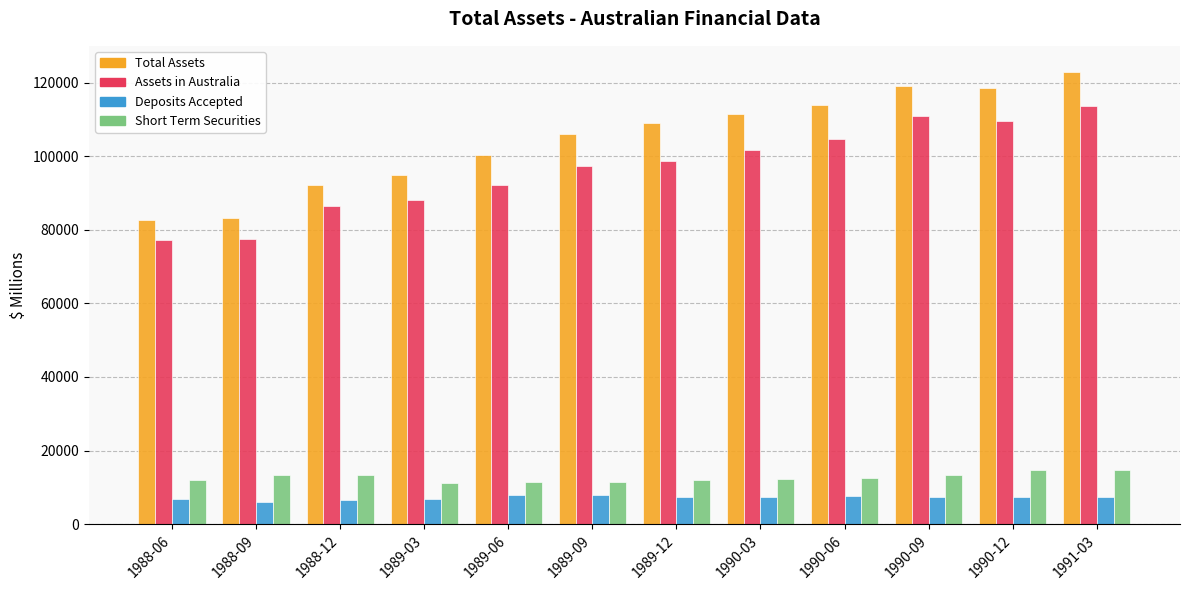

How many groups of bars are there?

12